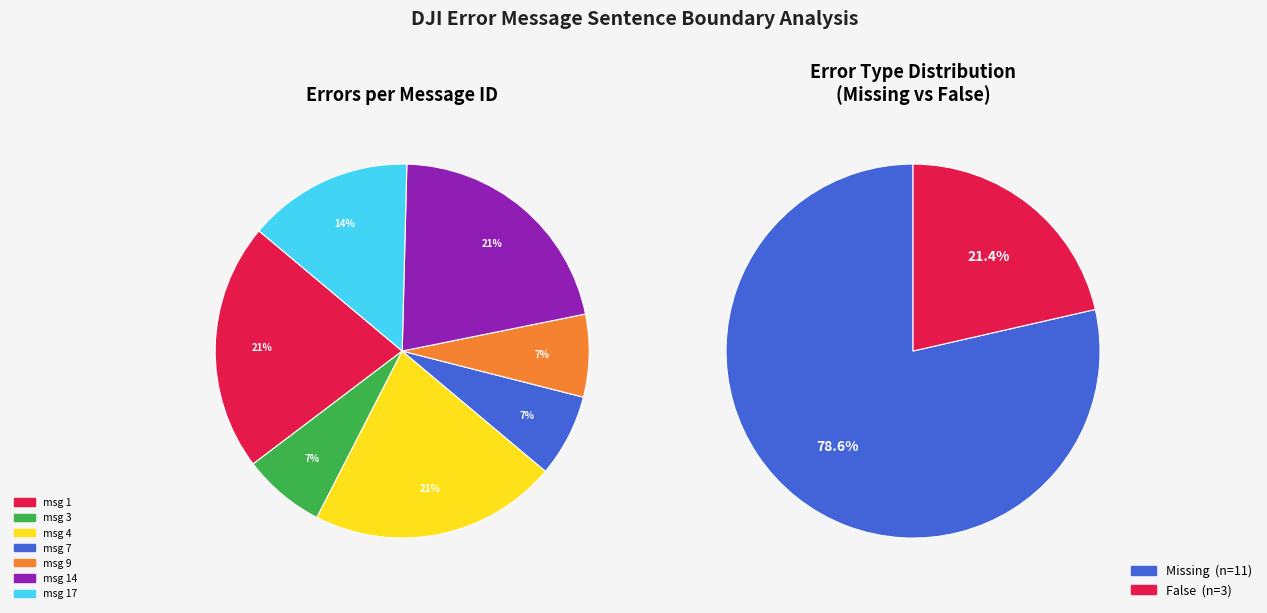

Do message 9 and message 1 (False) together represent more than half of the pie?

No